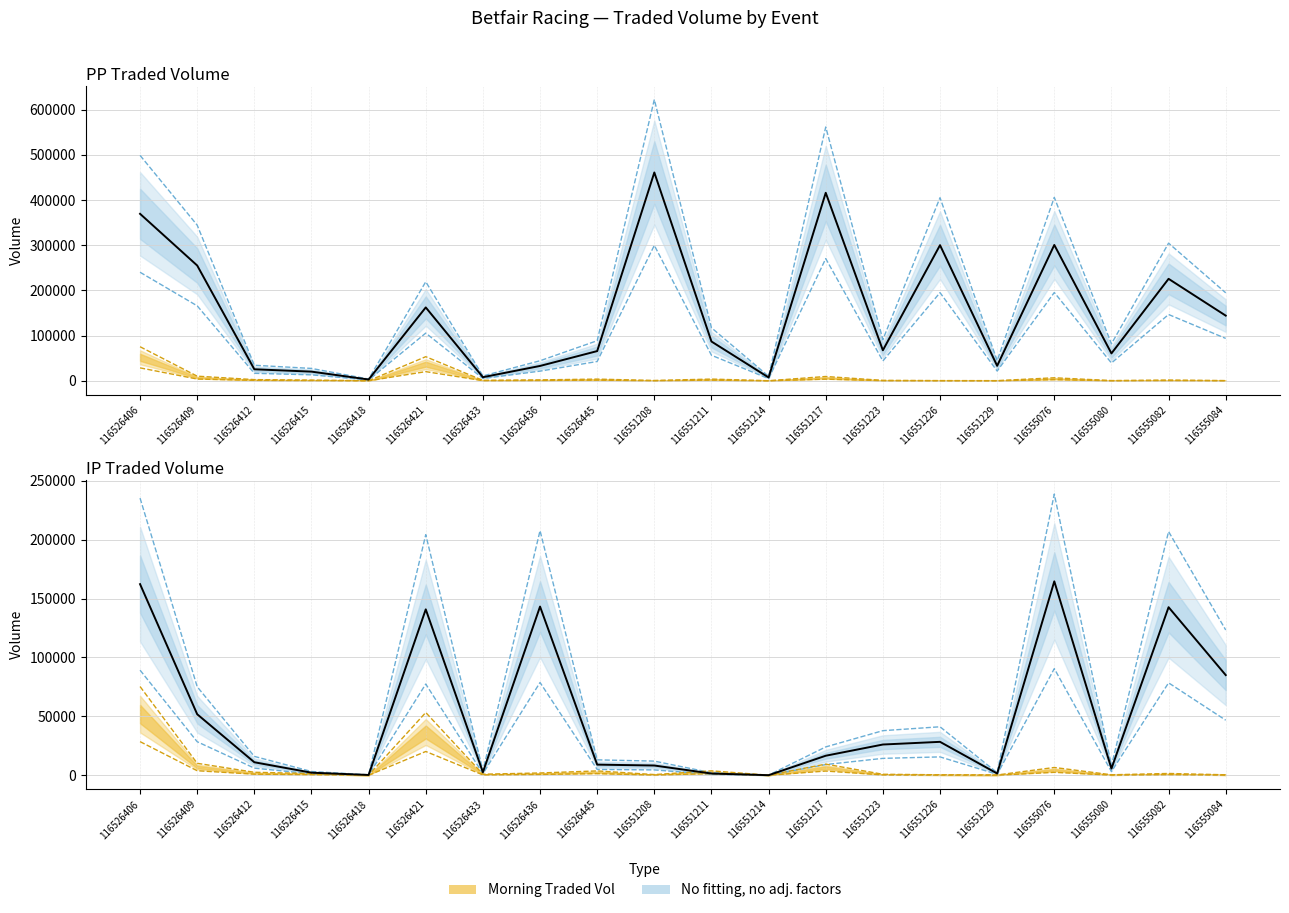

Between 116555082 and 116551208, which is larger?

116551208